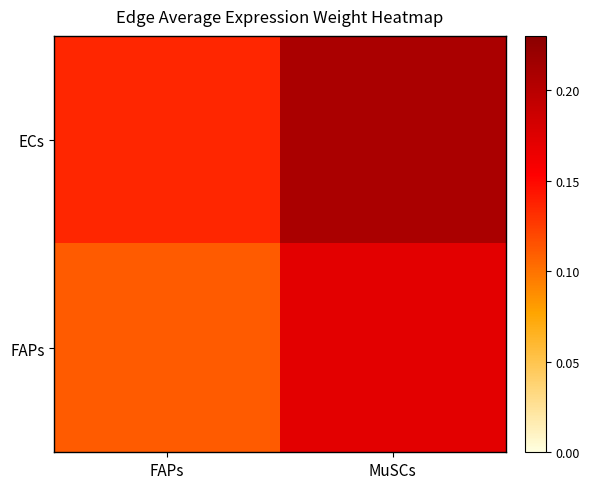

Reading left to right, what are all the values shown in this chart?

ECs: FAPs=0.1	MuSCs=0.2
FAPs: FAPs=0.1	MuSCs=0.2